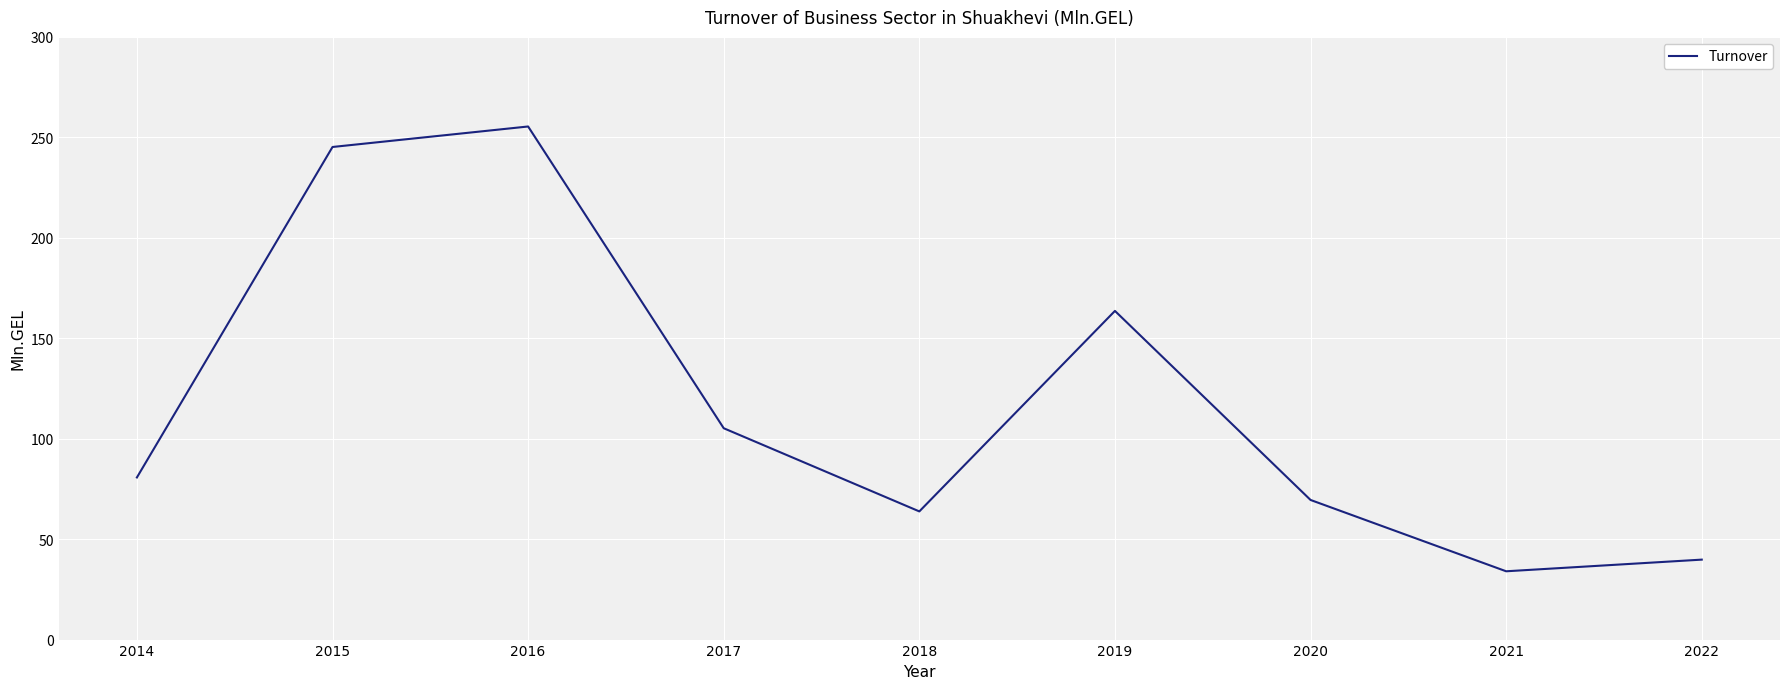

What is the sum of the values at 2019 and 2022?

203.4